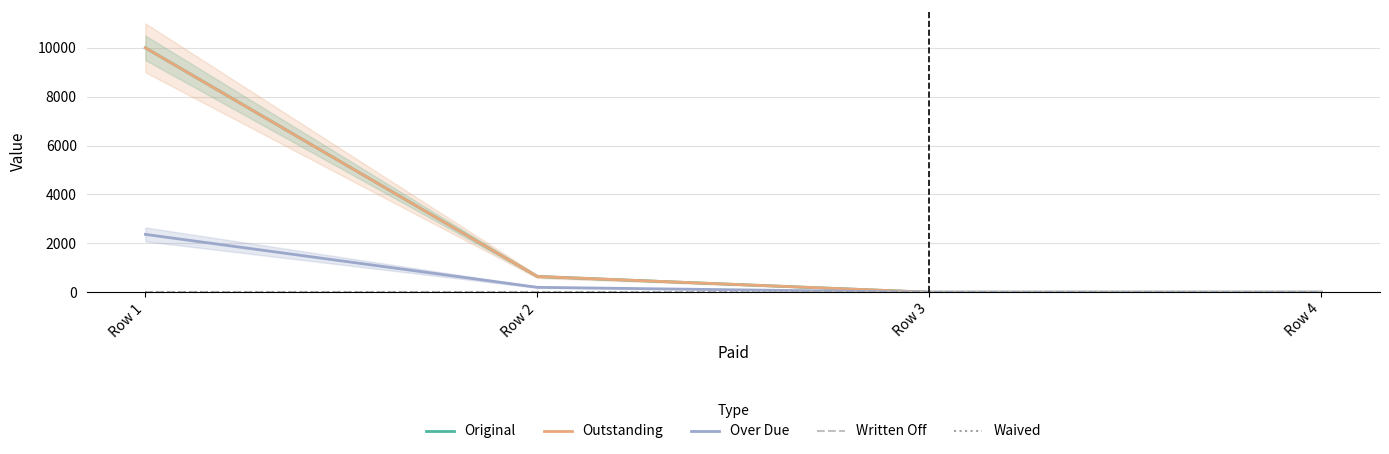

True or false: Original has more than 1 interior local peaks.

False